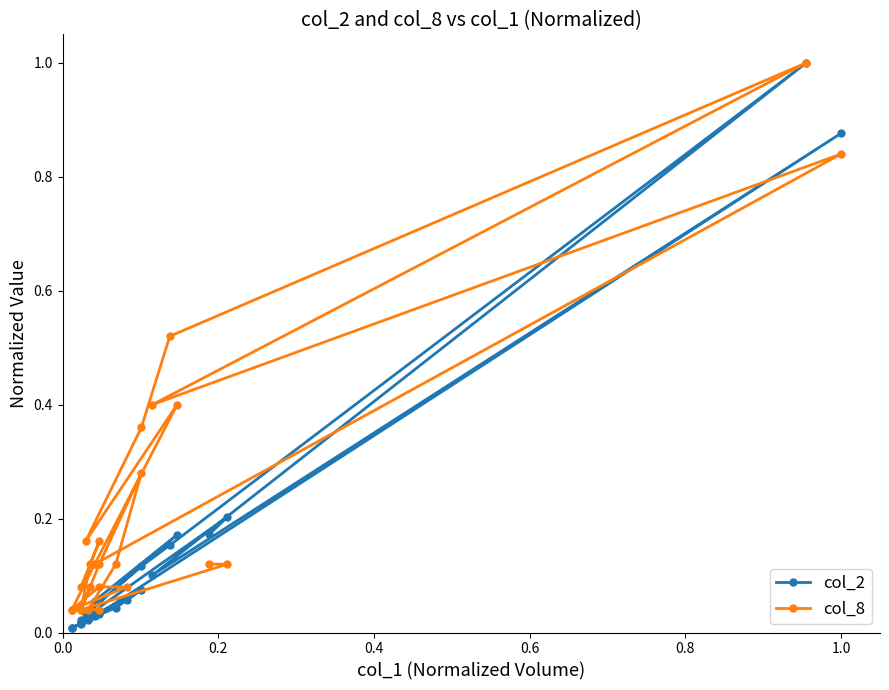

Where do col_8 and col_2 first cross each other?

0.2 and 0.4